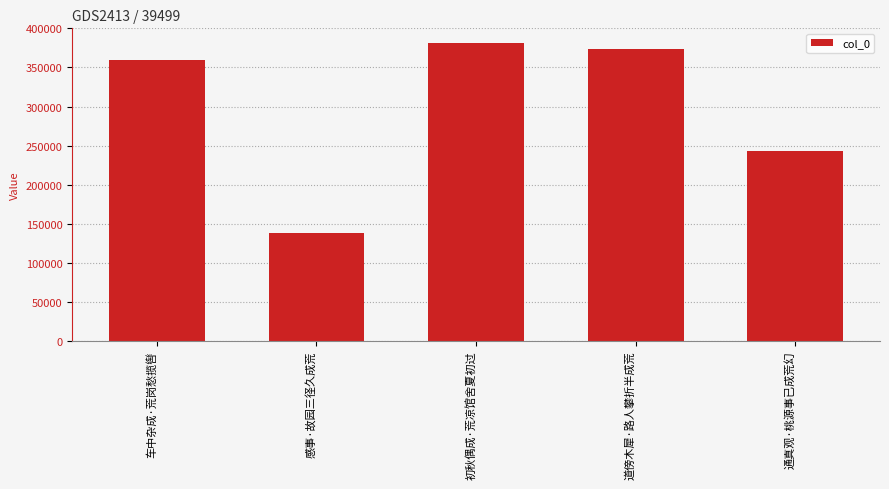

At which category does the chart reach its minimum across all series?

感事·故园三径久成荒